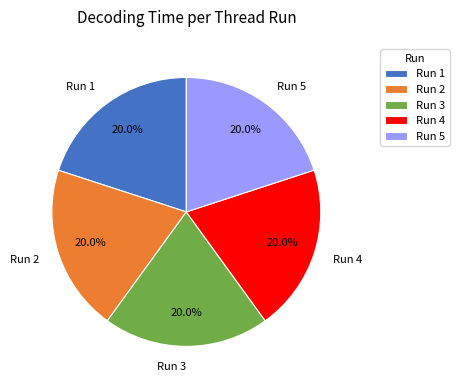

Do Run 1 and Run 5 together represent more than half of the pie?

No